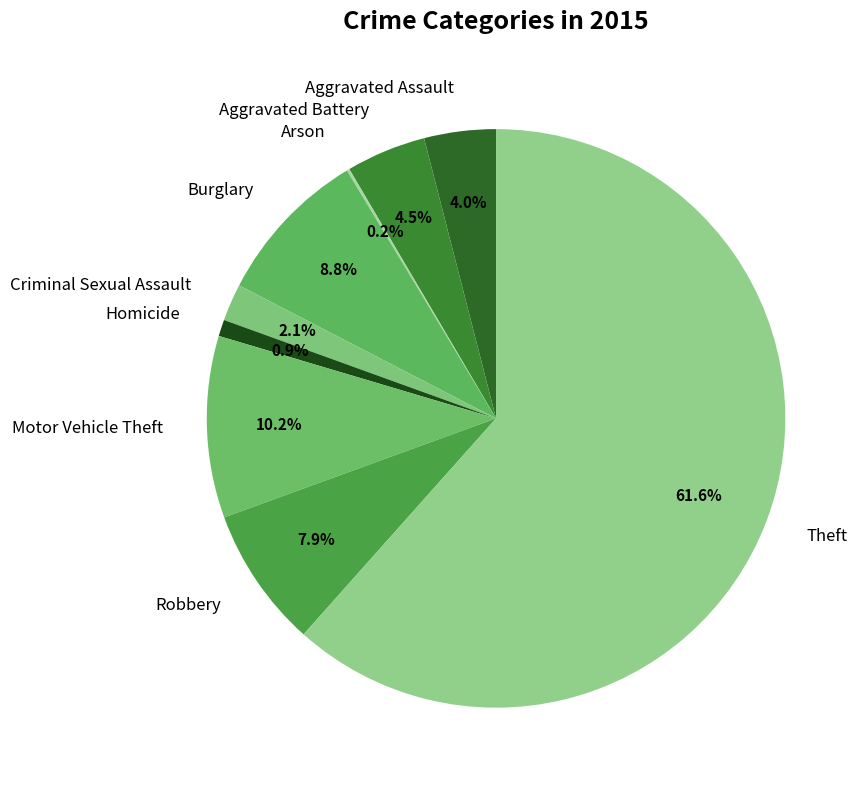

Which slice is the largest?

Theft